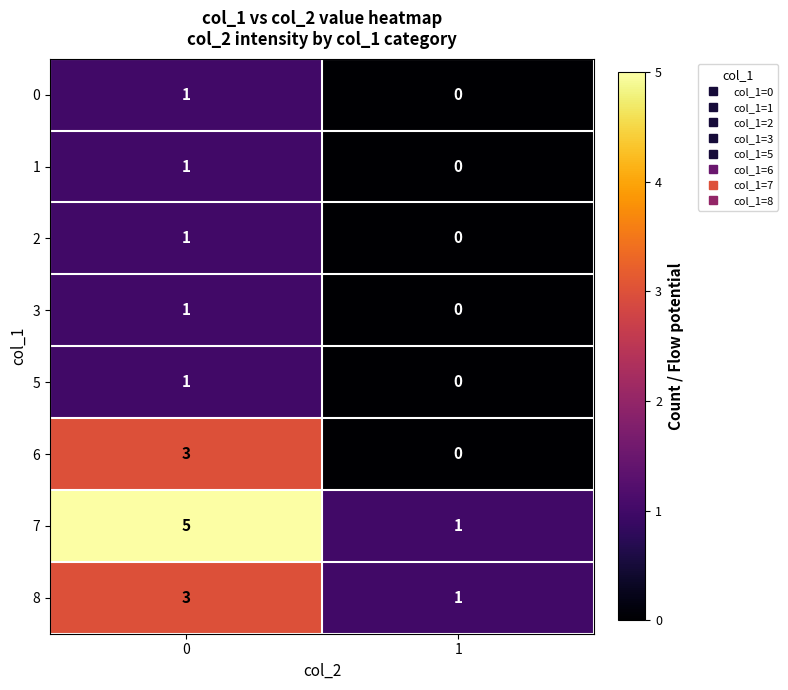

Count the number of categories in the chart.

2